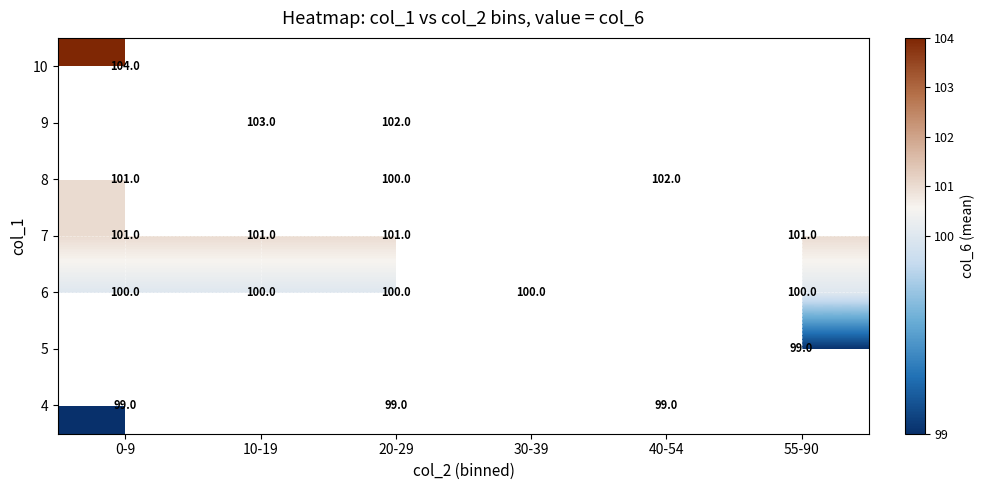

Count the number of data series in this chart.

7